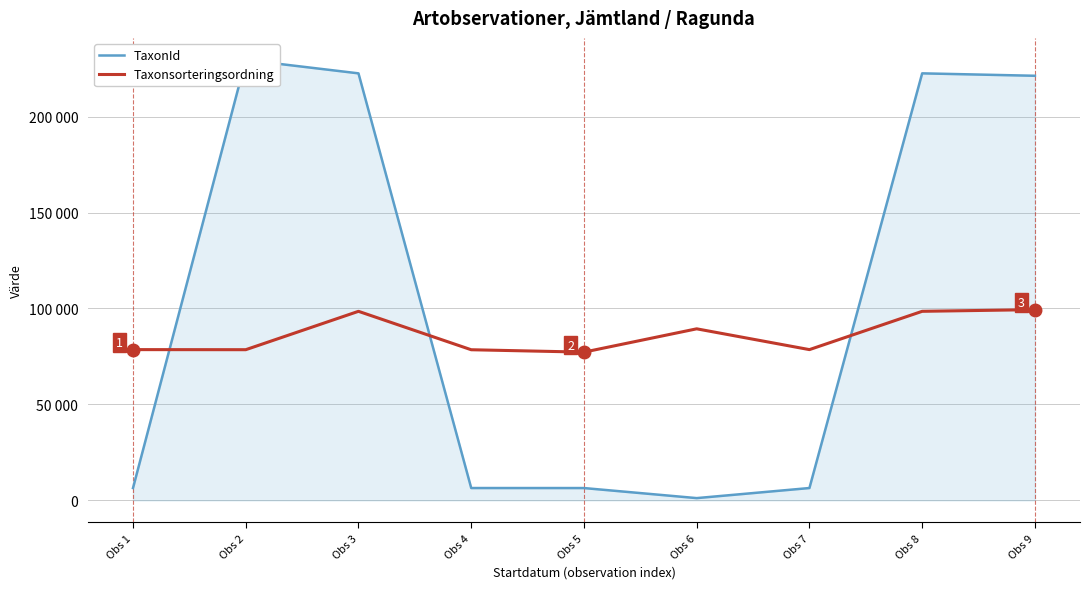

Reading left to right, extract all data points from this chart.

TaxonId: 6458	229497	222498	6456	6446	1205	6458	222498	221235
Taxonsorteringsordning: 78569	78527	98520	78503	77258	89403	78569	98520	99398